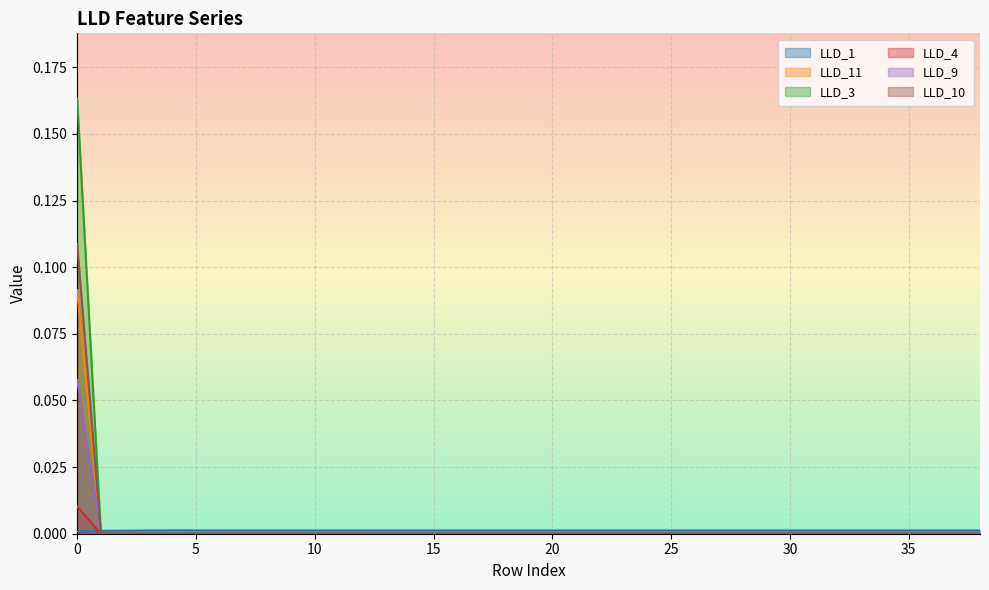

Which series ends up on top after the final intersection of LLD_11 and LLD_1?

LLD_1